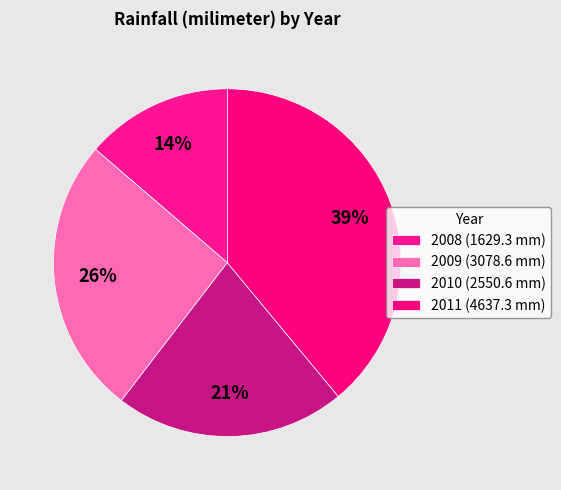

Is it true that 2010 is 21% of the pie?

True